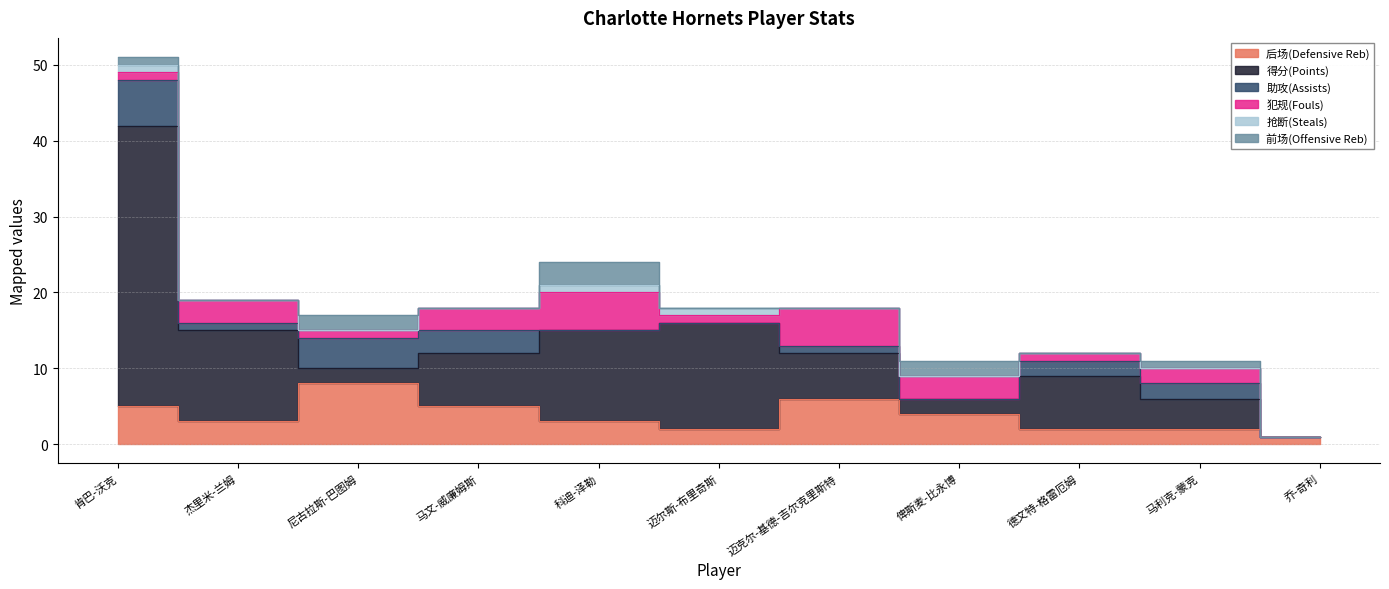

How many lines are shown in the chart?

6